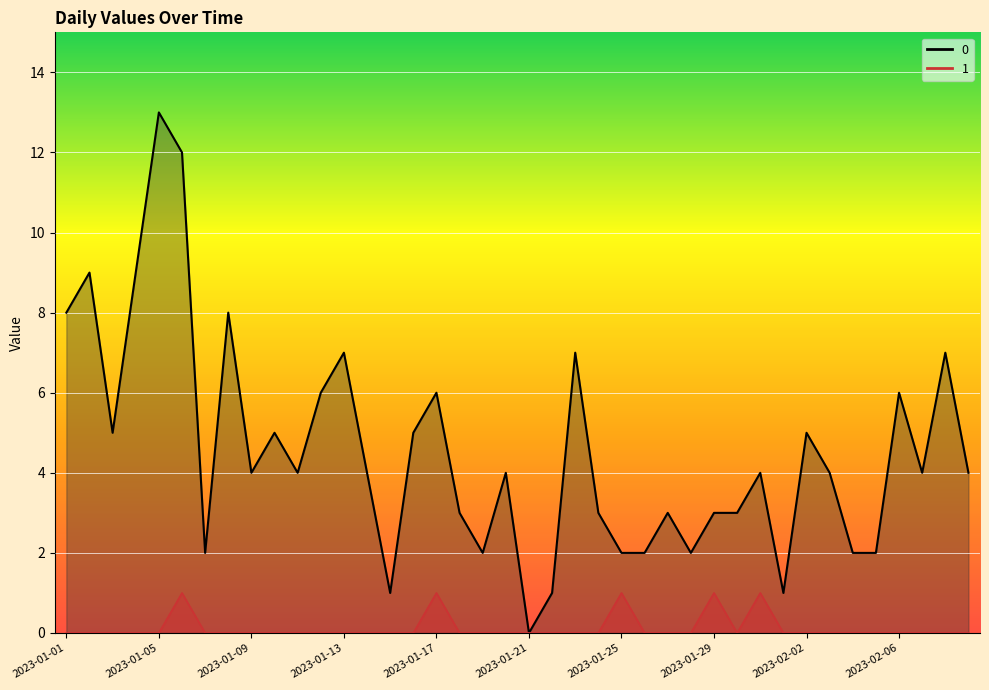

What is the value of the 0 point at the 6th from the left?

12